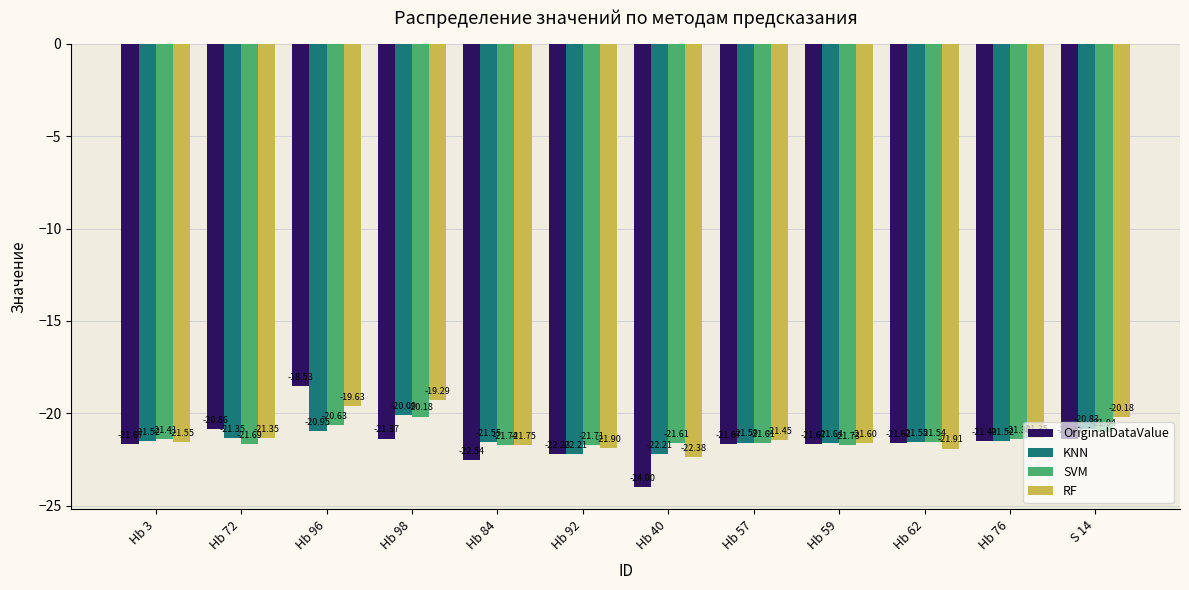

How many data points in OriginalDataValue are less than -21?

10